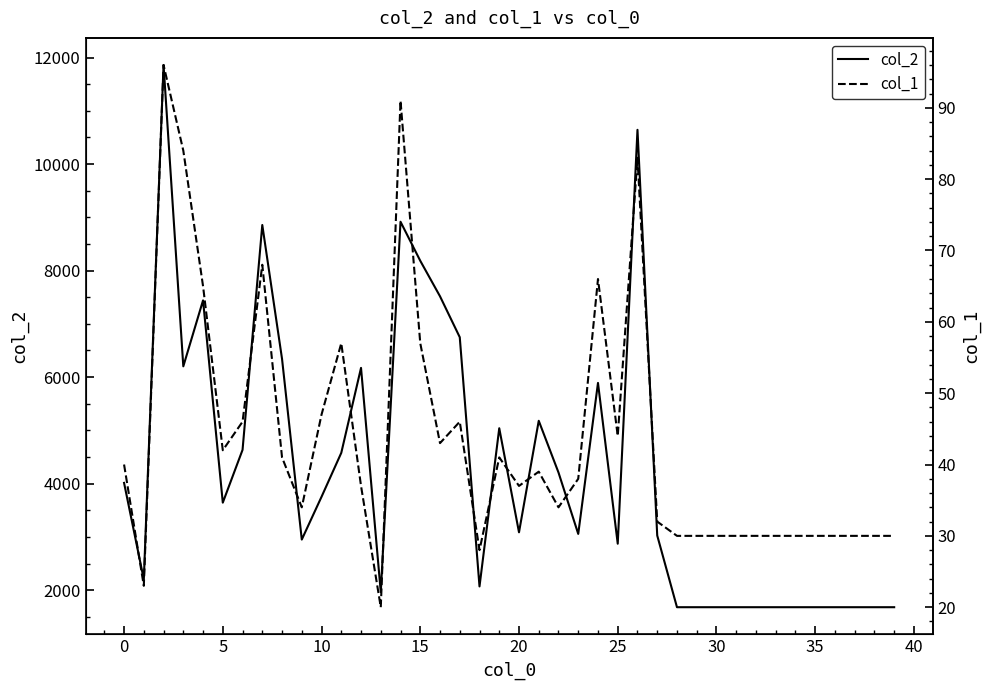

Is the value of col_2 at 26 greater than the value of col_1 at 26?

Yes